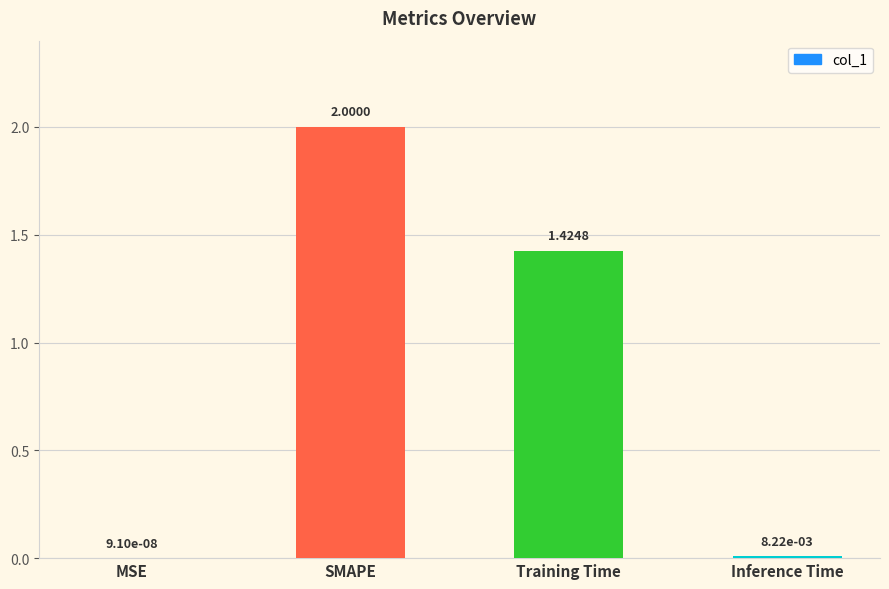

At which label does the data first exceed 1?

SMAPE